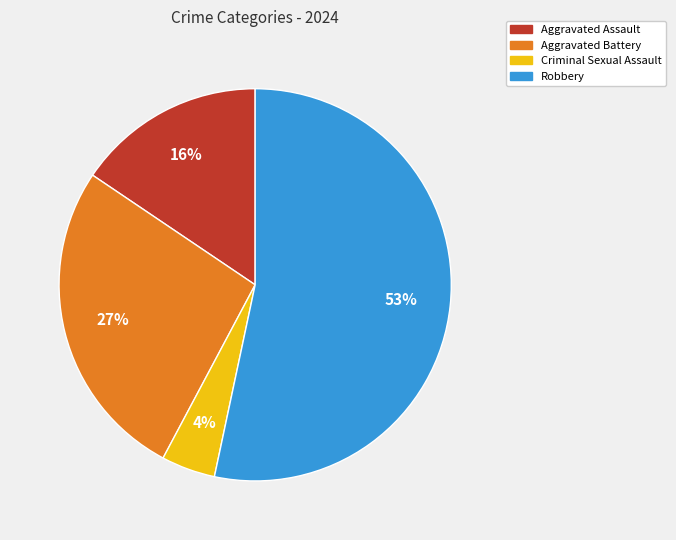

The Criminal Sexual Assault slice represents 4% of the pie. True or false?

True